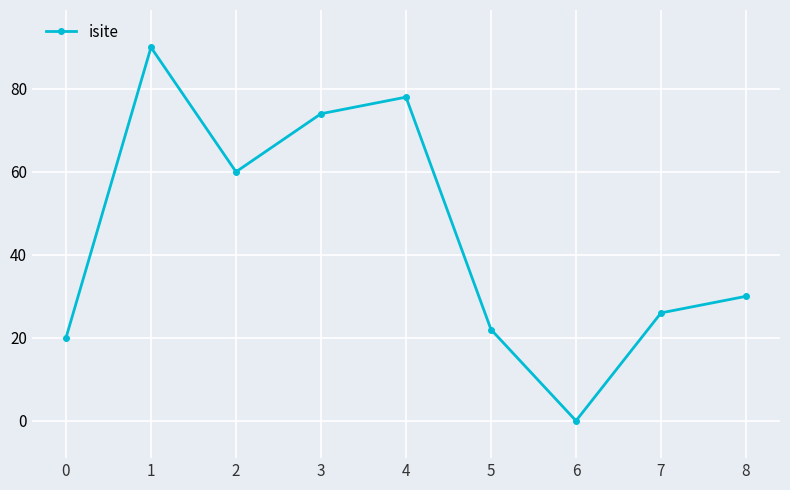

Count the number of data series in this chart.

1